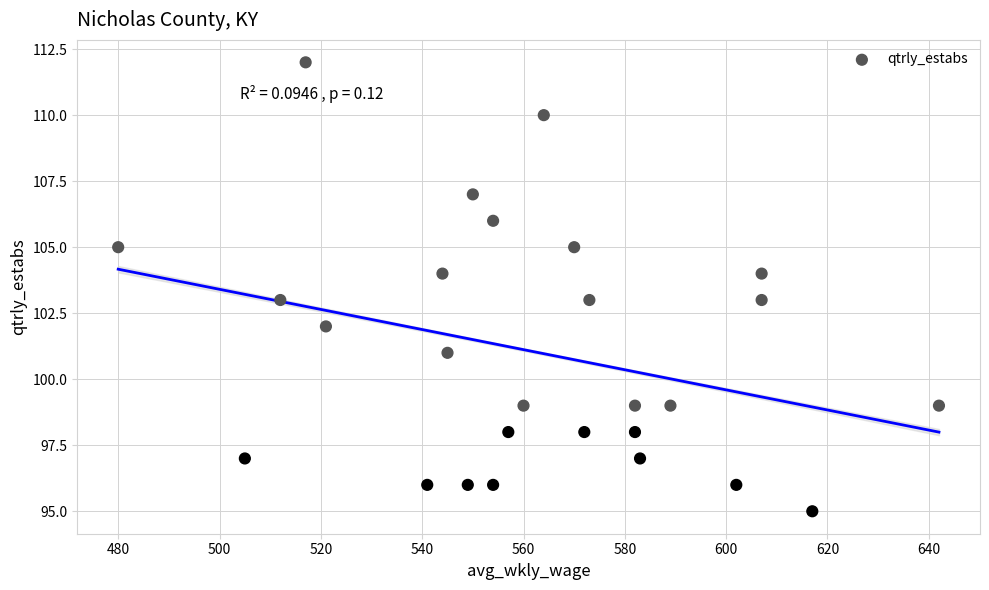

What is the range of Y values (max minus min)?

17